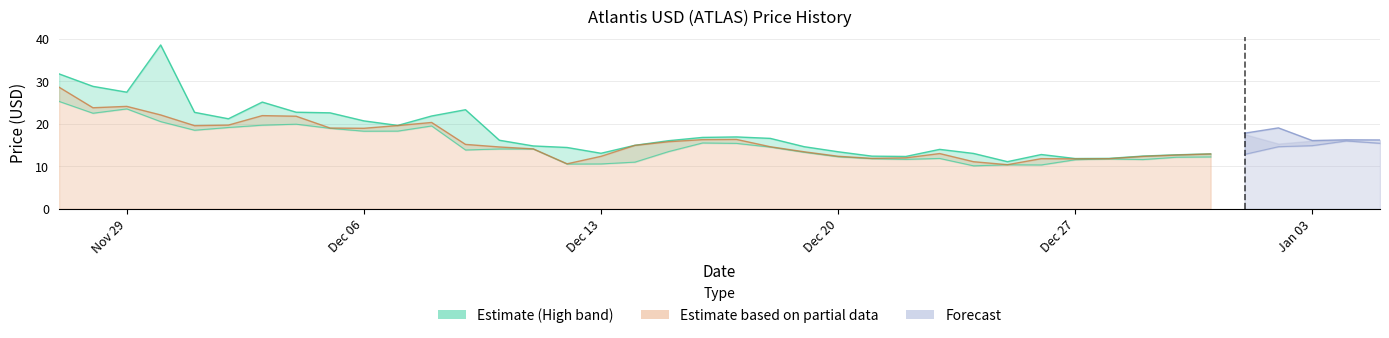

What position from the right is 2021-12-08?

29